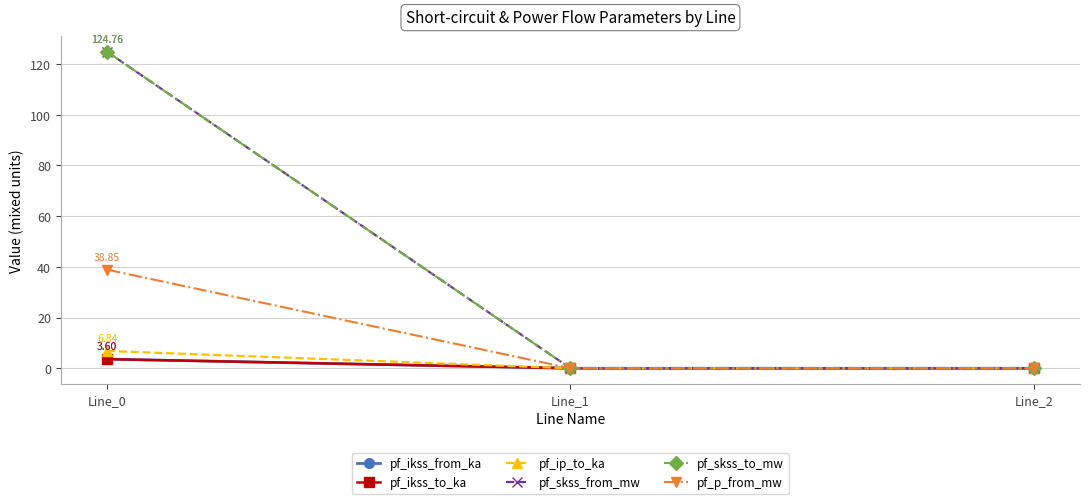

What is the average value of the pf_ip_to_ka series?

2.3